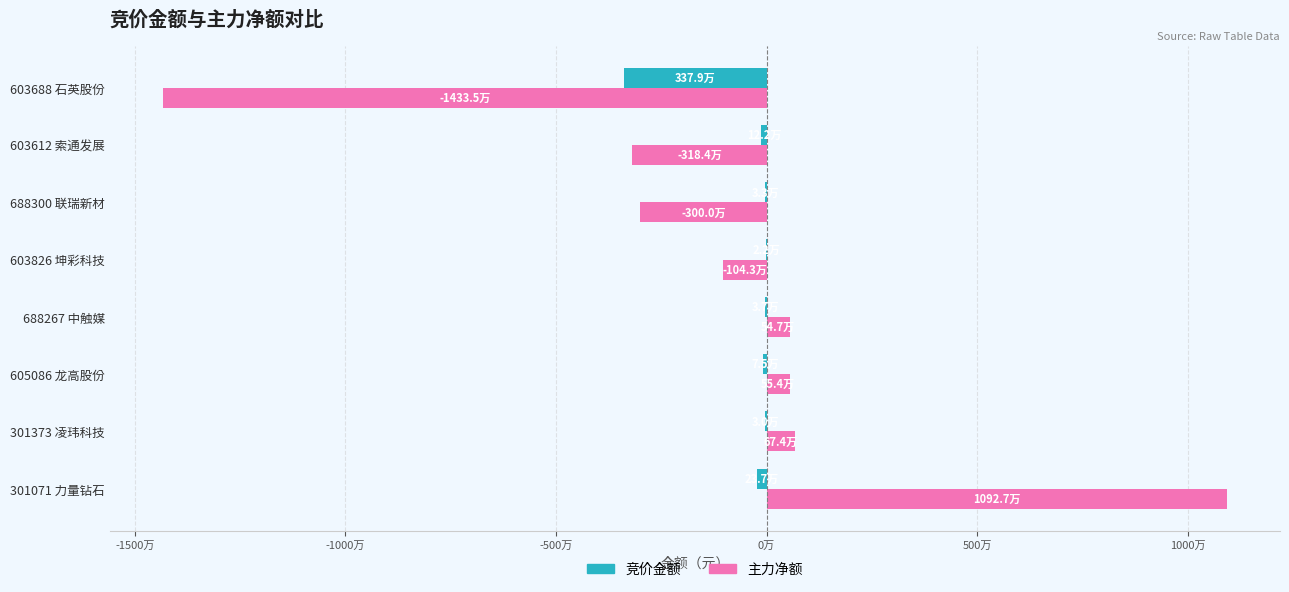

What are all the series names shown in the legend?

竞价金额, 主力净额